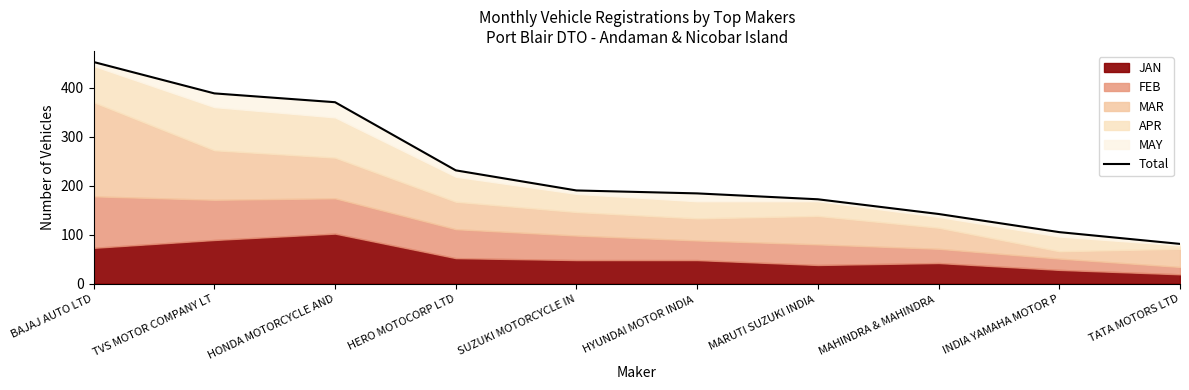

What is the sum of all values?

2315